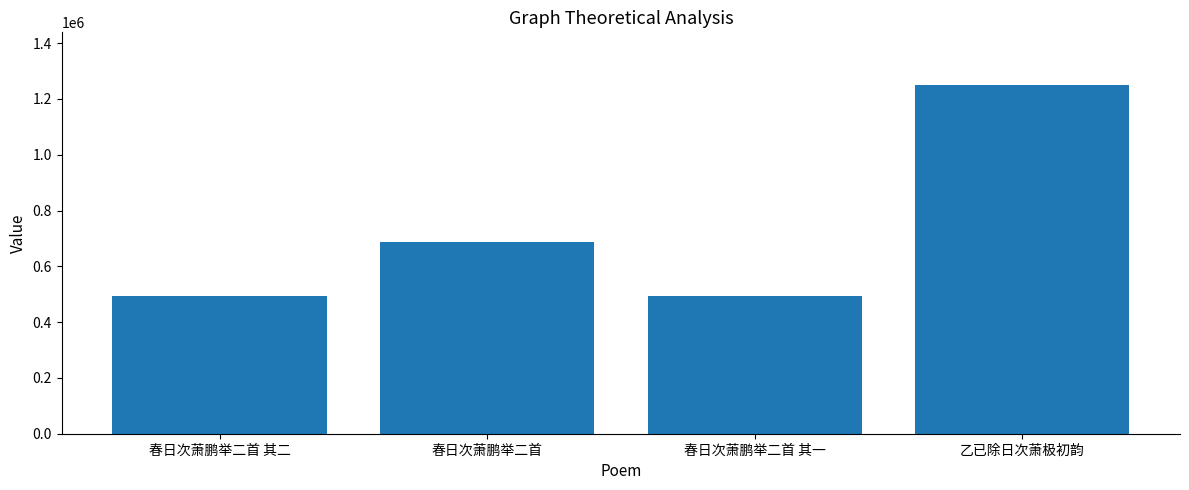

At which label is the value closest to 871547?

春日次萧鹏举二首